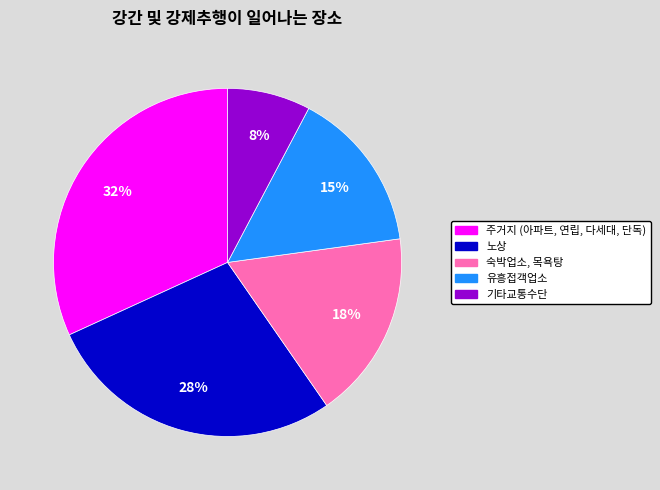

Does any single category account for the majority?

No